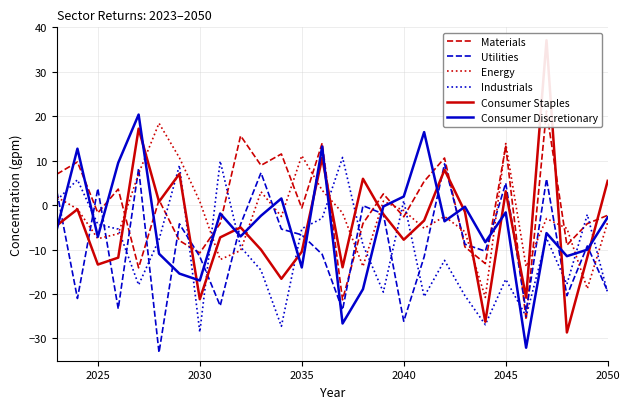

Reading left to right, what are all the values shown in this chart?

Materials: 7.0	9.7	-1.7	3.6	-14.1	1.2	-8.0	-10.8	-4.1	15.6	8.9	11.5	-0.6	14.0	-21.3	-4.1	2.5	-2.6	5.3	10.6	-9.4	-13.1	13.3	-25.8	21.2	-9.0	-4.2	-2.3
Utilities: 2.9	-21.0	3.7	-23.3	8.3	-33.2	-4.2	-11.6	-22.6	-4.3	7.3	-5.4	-6.7	-11.1	-23.6	-0.1	-2.0	-26.1	-11.6	9.3	-8.8	-10.4	5.0	-23.9	5.9	-20.4	-9.2	-19.4
Energy: 1.8	-0.9	-7.5	-6.4	7.1	18.4	10.7	0.8	-12.2	-10.2	3.0	-2.5	11.1	3.3	-1.8	-13.8	0.9	-1.2	-5.2	-2.6	-6.0	-20.8	13.9	-13.8	-3.0	-5.2	-18.8	-3.8
Industrials: 1.1	5.7	-4.3	-5.4	-18.0	-7.7	8.9	-28.6	9.9	-9.4	-14.6	-27.3	-5.3	-3.0	10.7	-8.9	-19.6	1.0	-20.6	-12.4	-20.4	-26.9	-16.7	-25.0	-7.4	-17.8	-2.1	-19.8
Consumer Staples: -4.5	-0.9	-13.4	-11.8	17.2	0.8	7.0	-21.2	-7.3	-5.0	-10.0	-16.6	-10.5	10.6	-14.0	5.9	-2.0	-7.8	-3.5	7.9	-1.5	-26.2	3.1	-20.8	37.1	-28.6	-11.7	5.5
Consumer Discretionary: -5.2	12.7	-7.1	9.5	20.4	-10.9	-15.4	-17.0	-1.9	-7.0	-2.4	1.5	-14.0	13.2	-26.6	-18.9	-0.3	1.9	16.4	-3.6	-0.4	-8.3	-1.6	-32.1	-6.3	-11.5	-10.0	-2.7